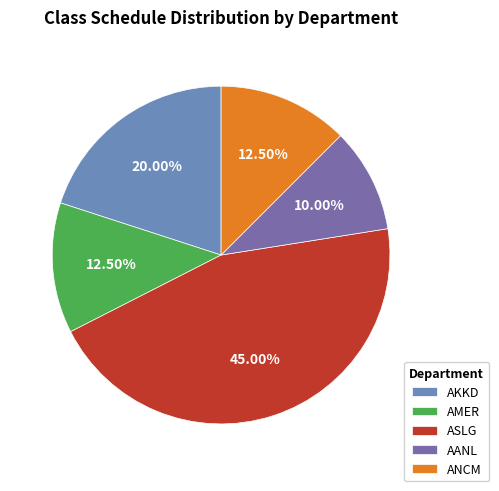

Does any single category account for the majority?

No